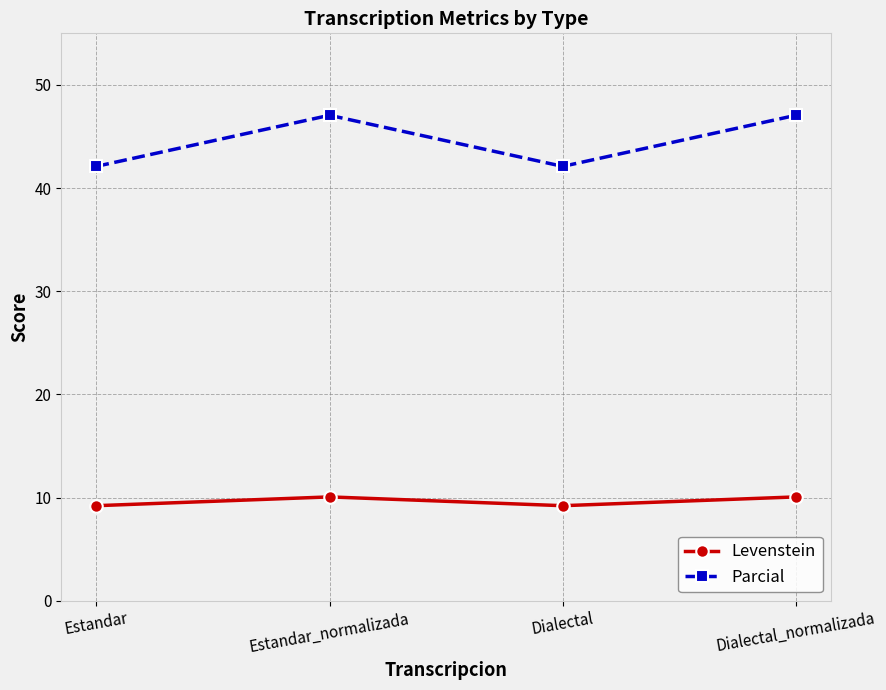

Rank the series by their average value, from highest to lowest.

Parcial, Levenstein